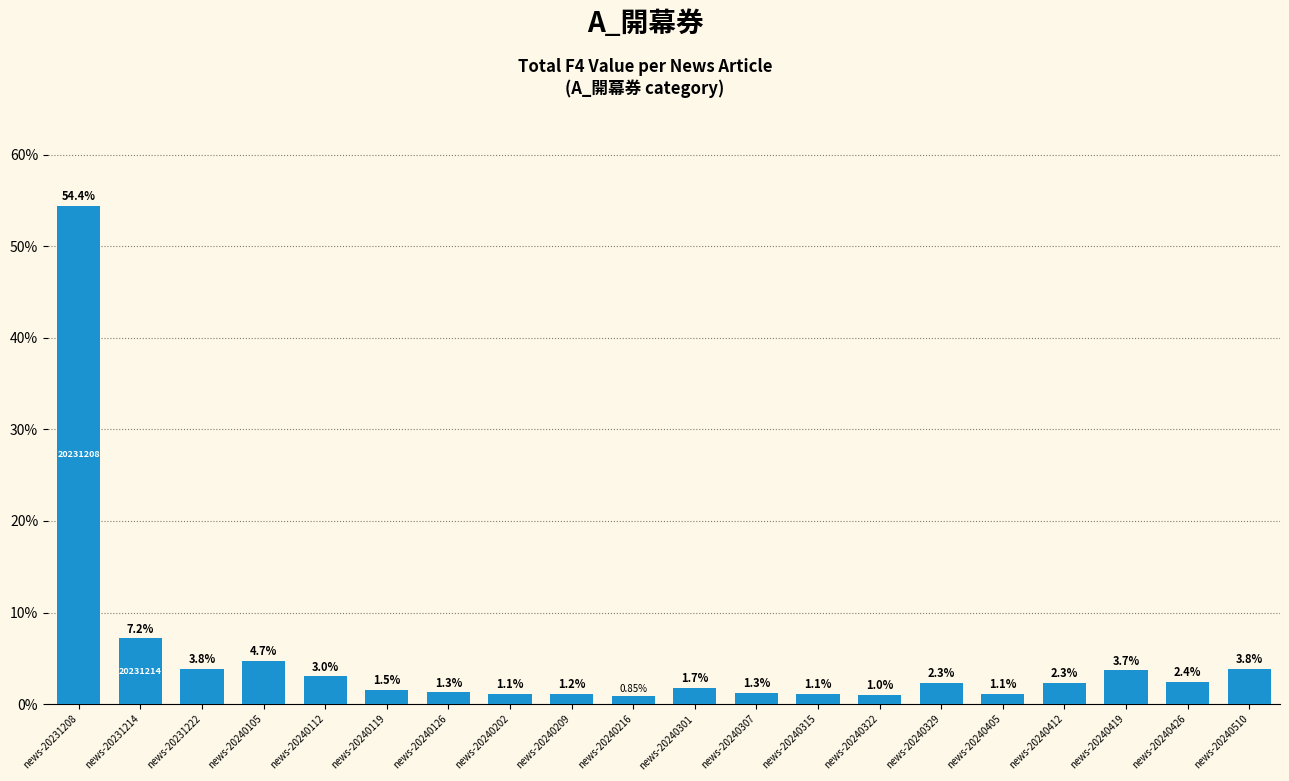

What is the maximum value shown in the chart?

54.4